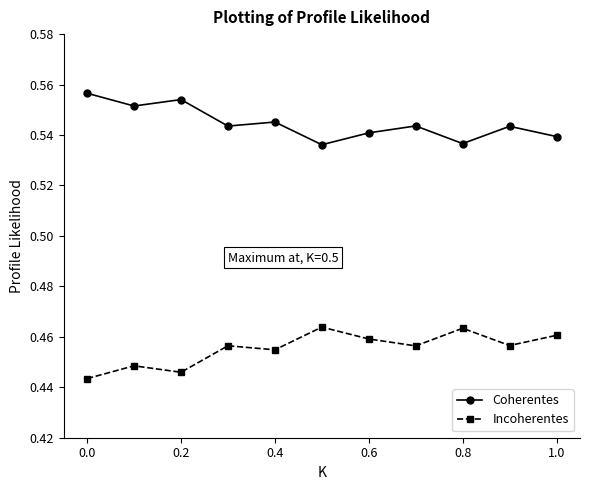

True or false: Incoherentes has more than 0 points higher than both neighbors.

True